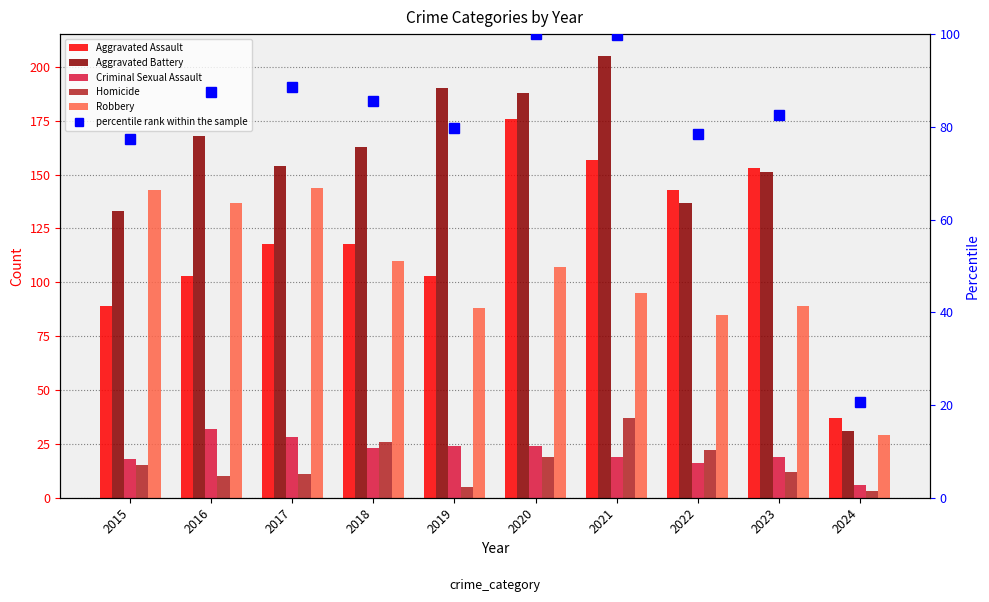

Which category has the highest value in the Homicide series?

2021